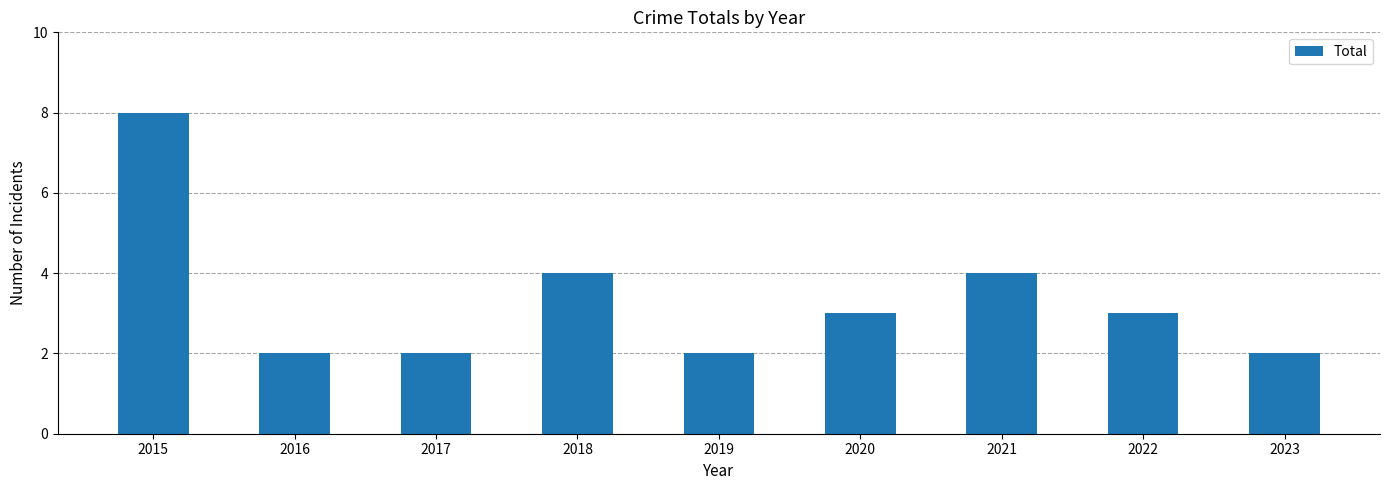

What is the maximum value shown in the chart?

8